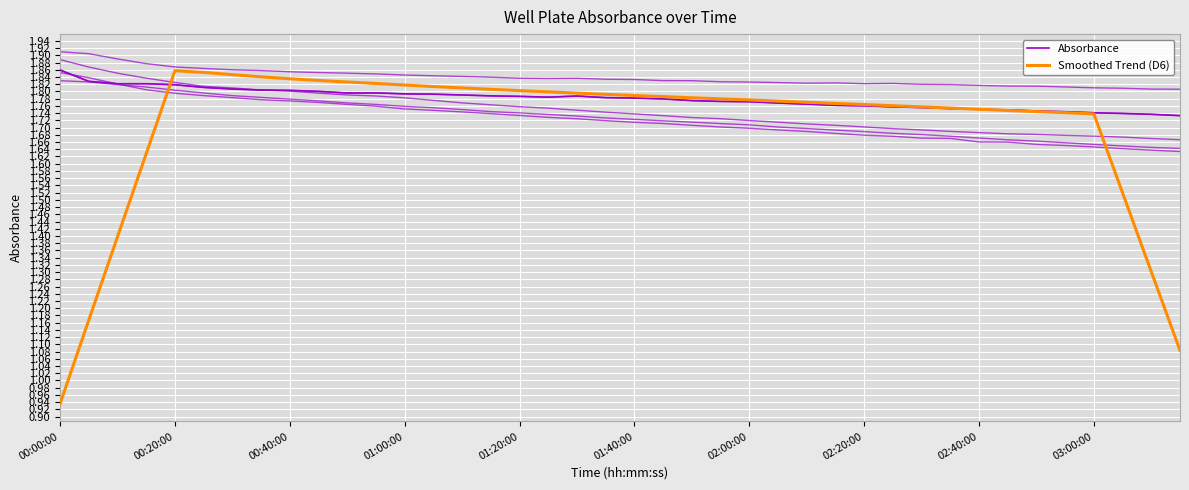

Count the number of data series in this chart.

2